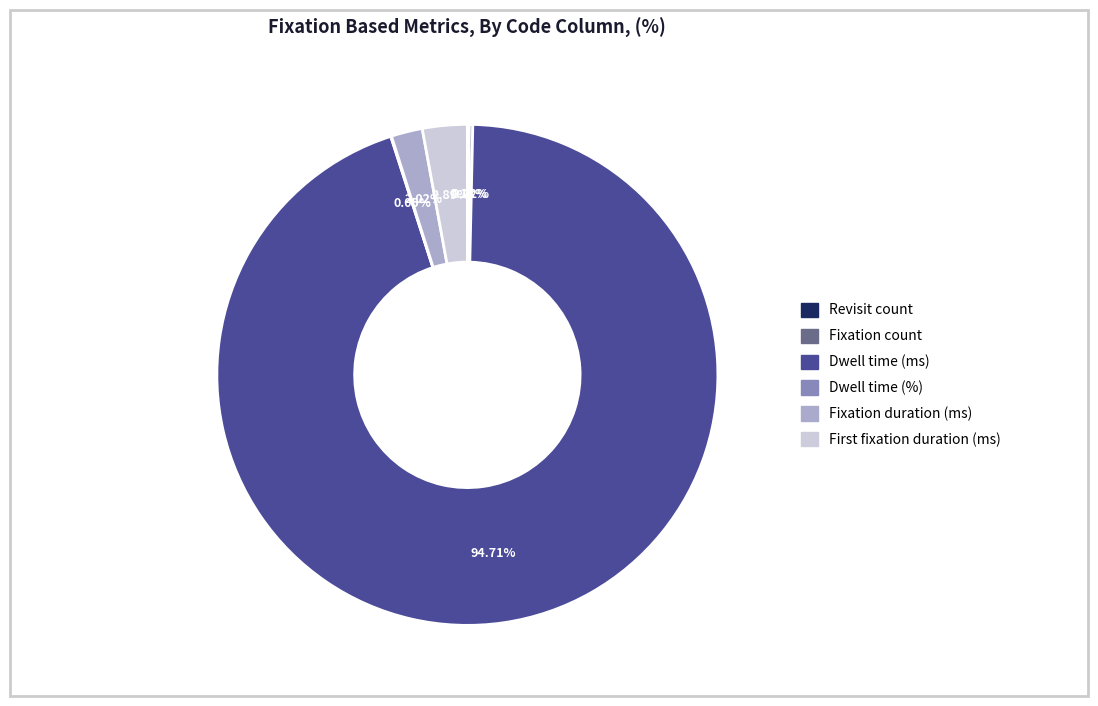

Does any single category account for the majority?

Yes